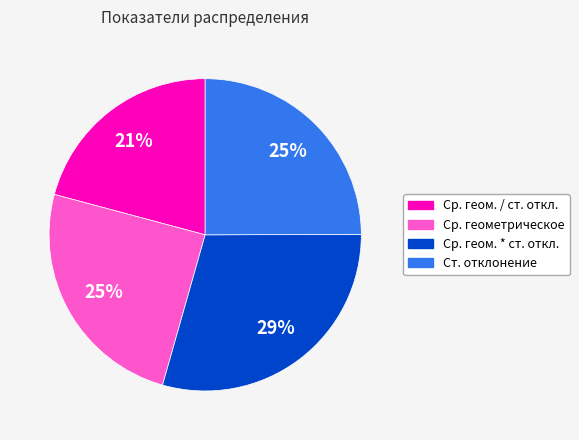

To the nearest percent, what portion does Ст. отклонение represent?

25%